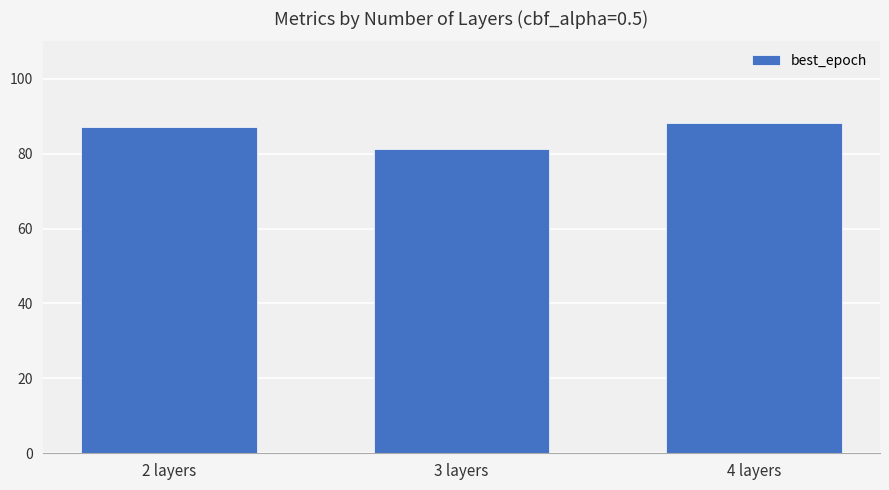

What is the difference between the maximum and minimum values?

7.0